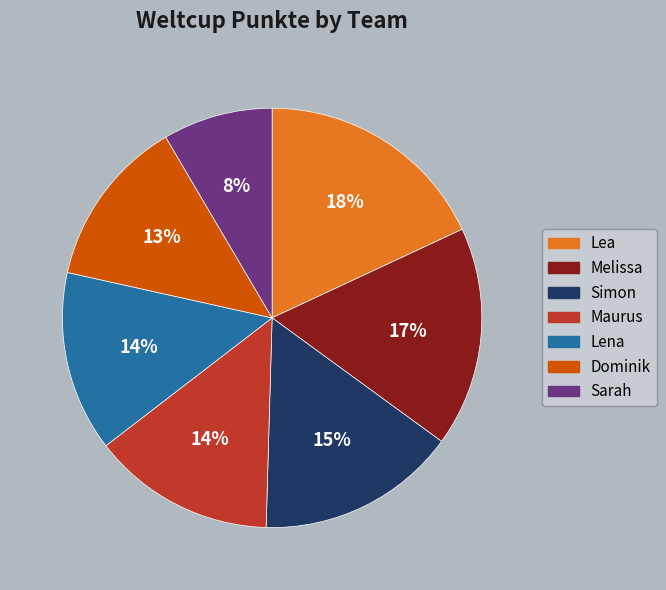

How many slices are in this pie chart?

7